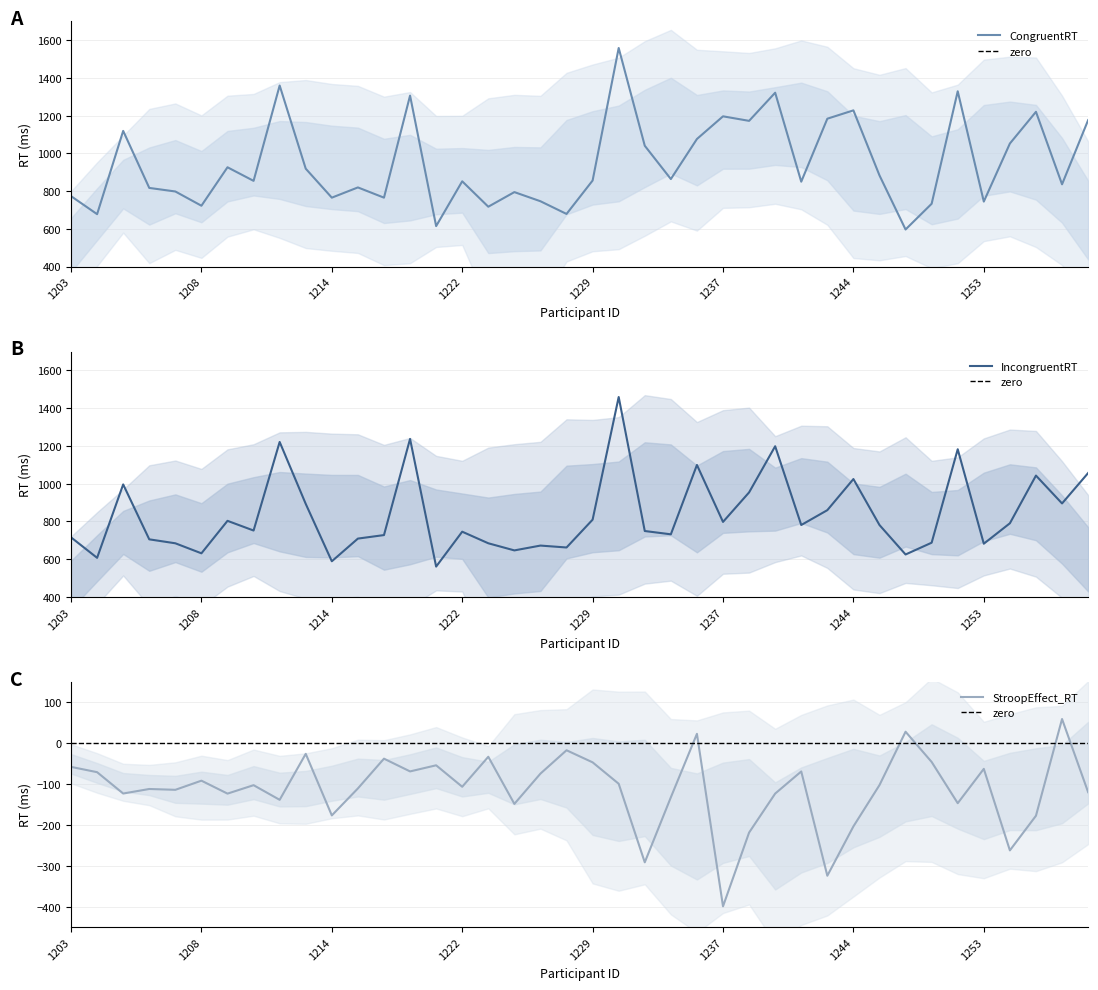

The value of IncongruentRT at 1206 is 704.6. True or false?

True